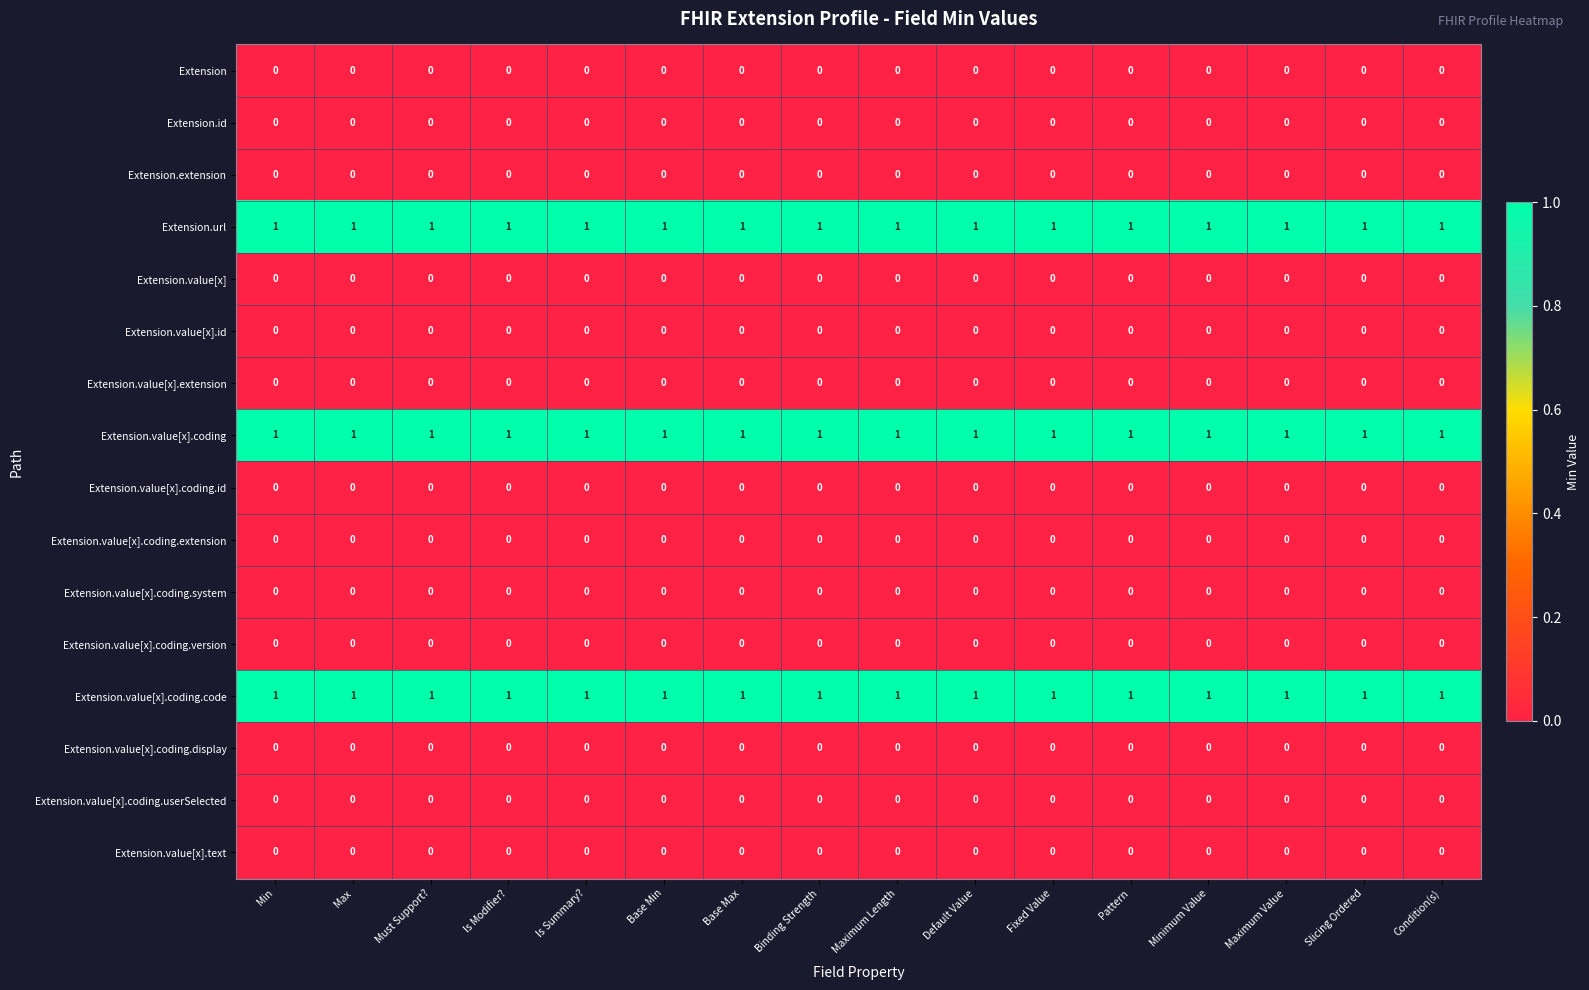

Is it true that Extension.value[x].coding.version equals 0 at Max?

True